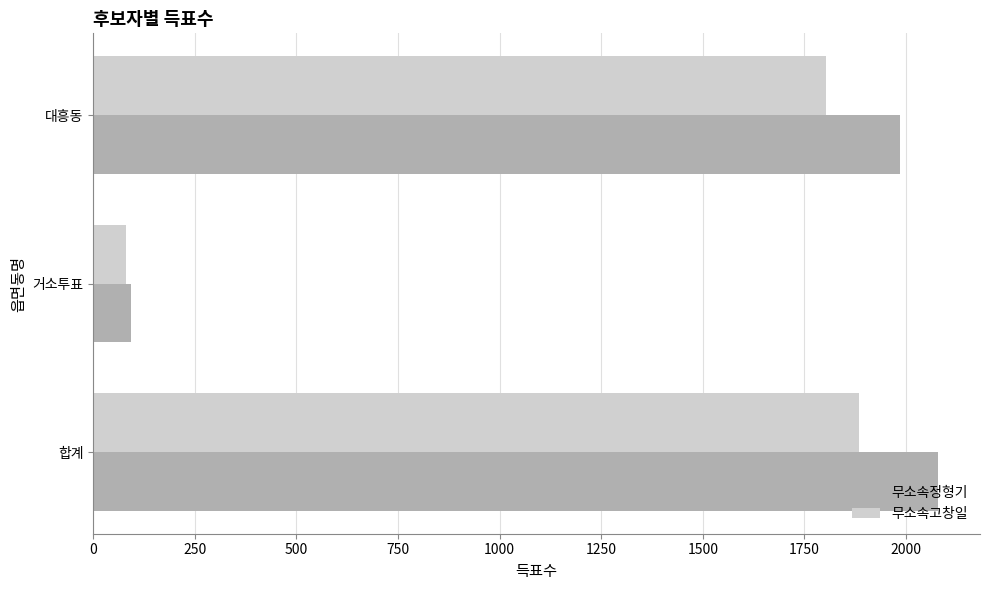

What is the sum of all 무소속고창일 values?

3766